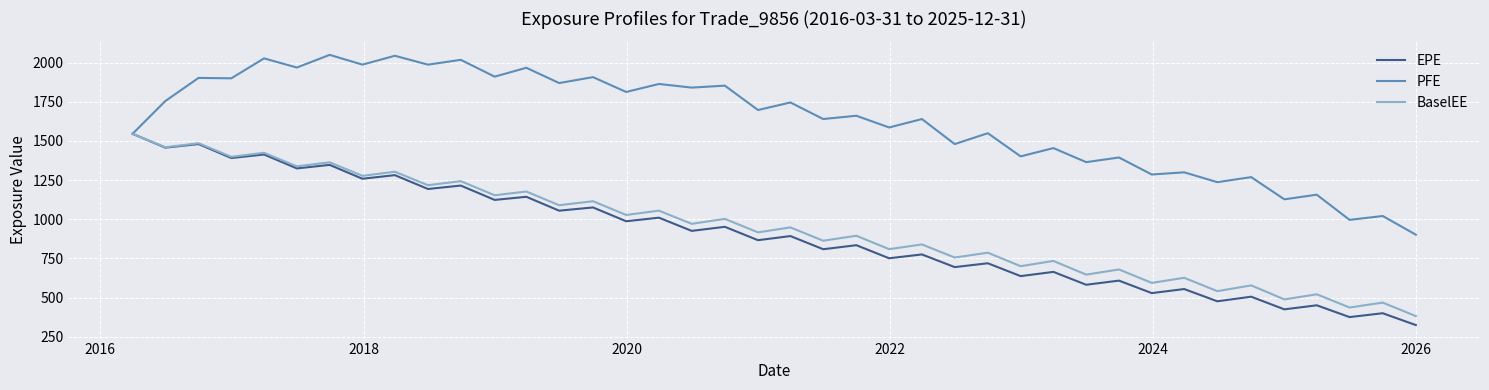

Which series has the largest total across all categories?

PFE